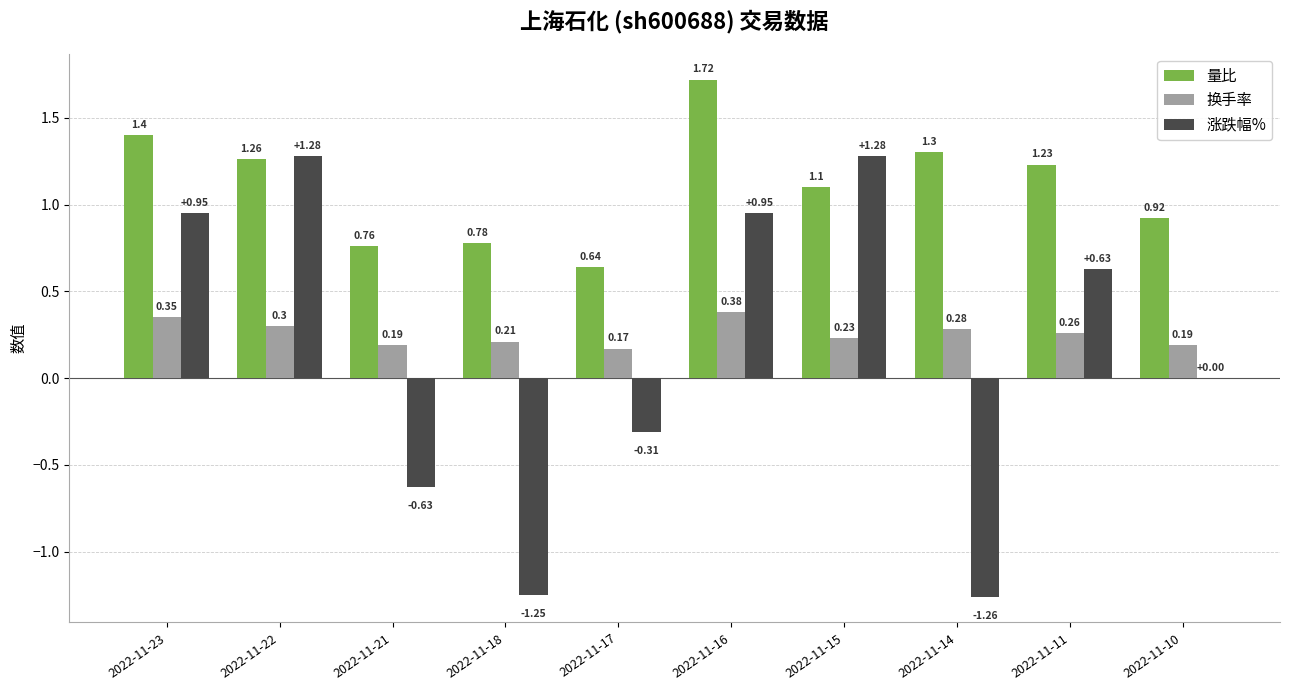

Is the value of 量比 at 2022-11-21 greater than the value of 涨跌幅% at 2022-11-10?

Yes